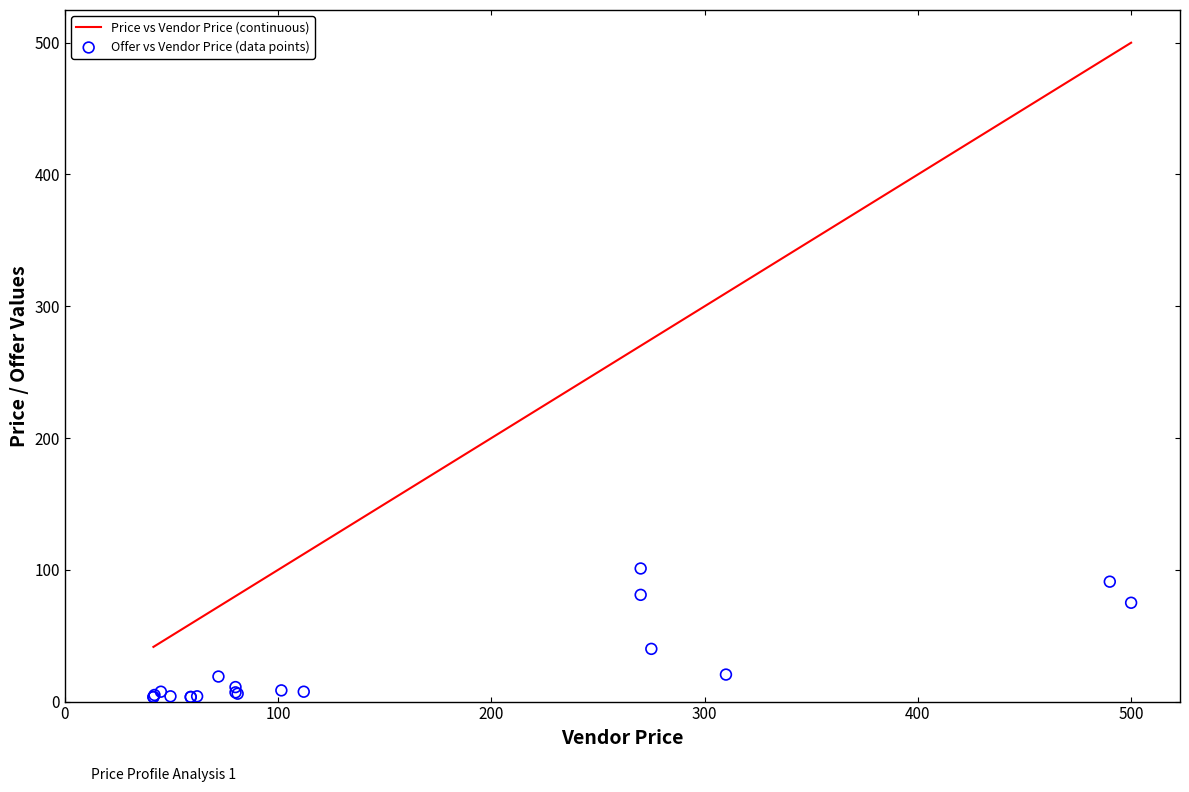

What are all the series names shown in the legend?

Price vs Vendor Price (continuous), Offer vs Vendor Price (data points)